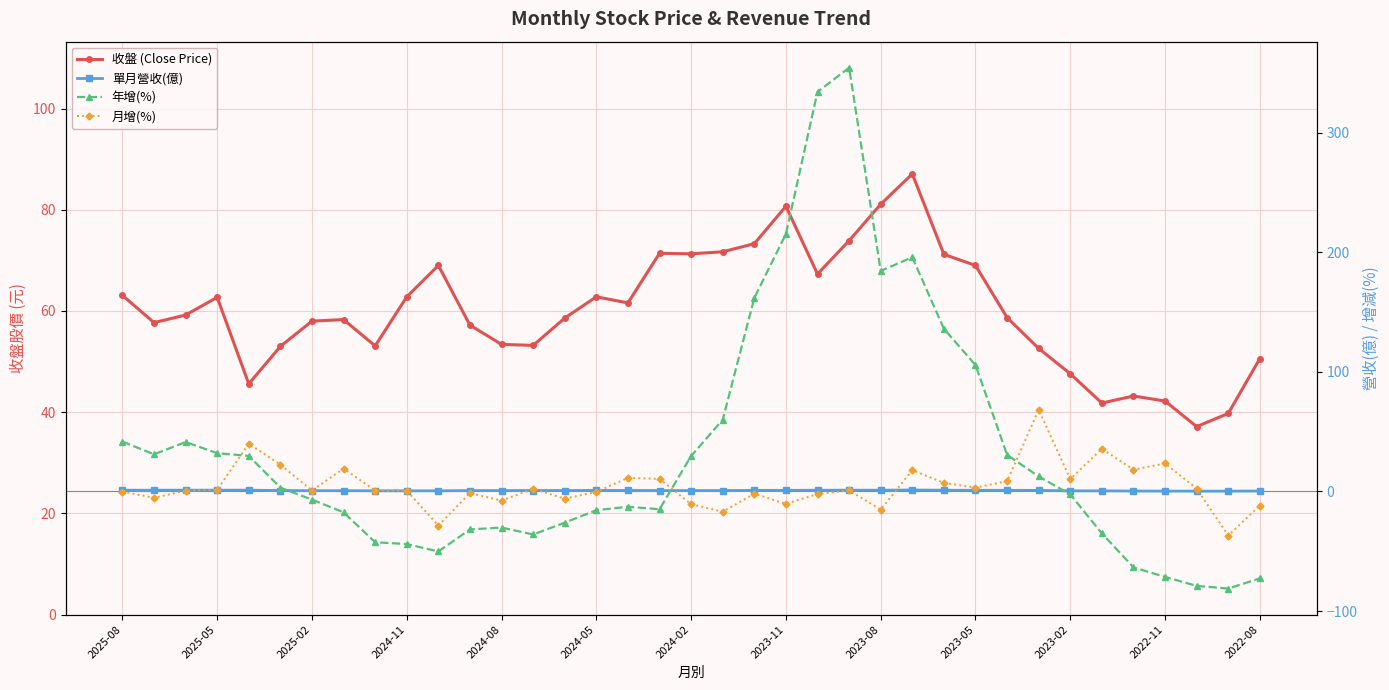

Which series ends up on top after the final intersection of 單月營收(億) and 年增(%)?

單月營收(億)